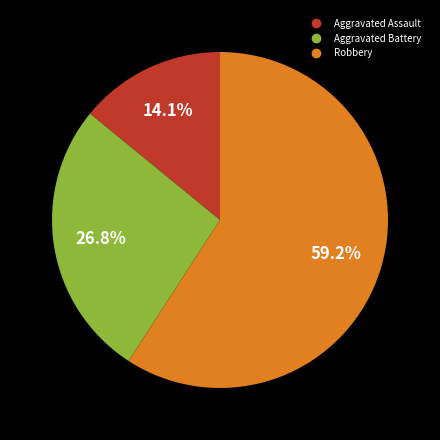

True or false: Aggravated Assault accounts for 1% of the total.

False